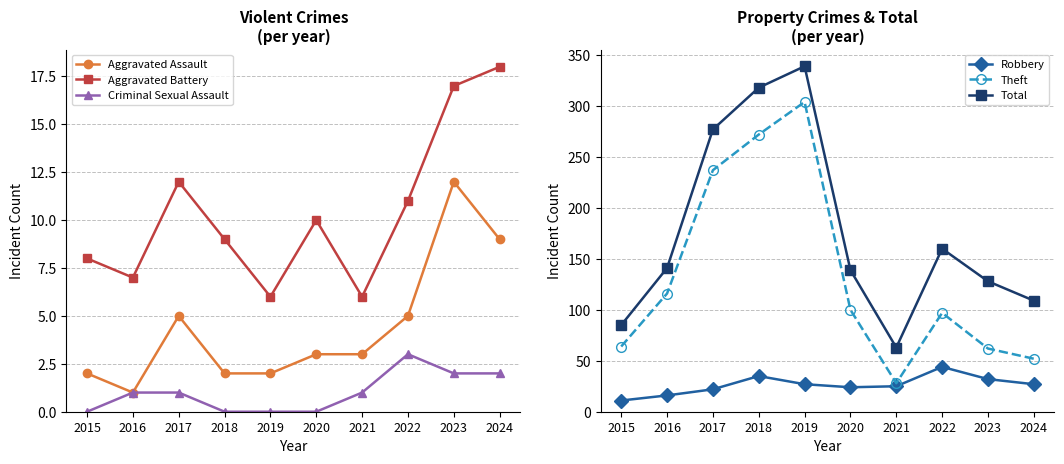

Reading right to left, extract all data points from this chart.

Aggravated Assault: 9	12	5	3	3	2	2	5	1	2
Aggravated Battery: 18	17	11	6	10	6	9	12	7	8
Criminal Sexual Assault: 2	2	3	1	0	0	0	1	1	0
Robbery: 27	32	44	25	24	27	35	22	16	11
Theft: 52	62	97	28	100	304	272	237	116	64
Total: 109	128	160	63	139	339	318	277	141	85